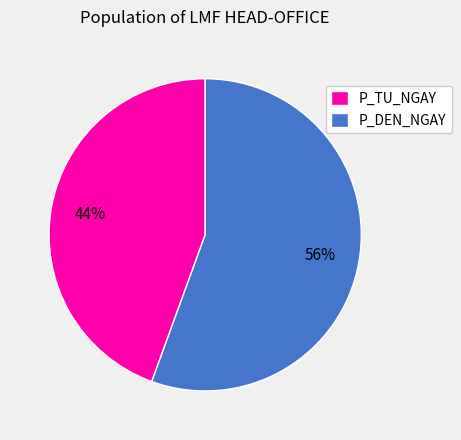

Rank the categories by value from highest to lowest.

P_DEN_NGAY, P_TU_NGAY